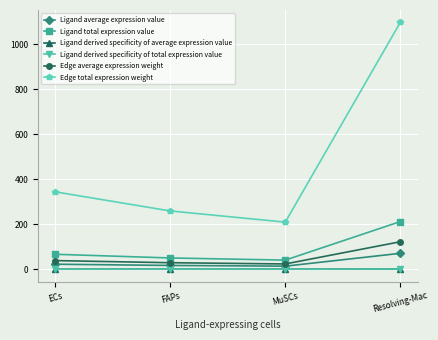

Rank the categories by Ligand derived specificity of average expression value value from highest to lowest.

Resolving-Mac, ECs, FAPs, MuSCs